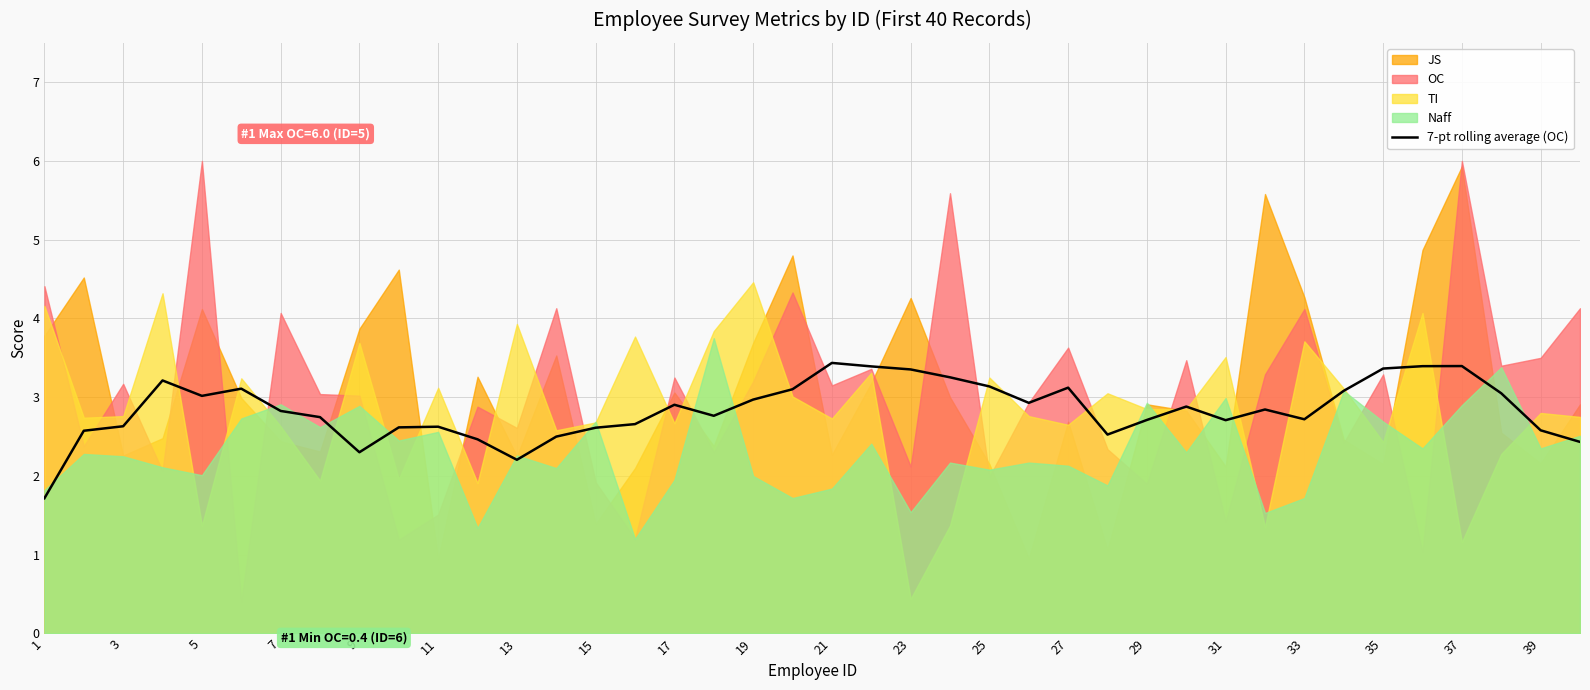

The 7-pt rolling average (OC) series shows 5.1 at 27. True or false?

False